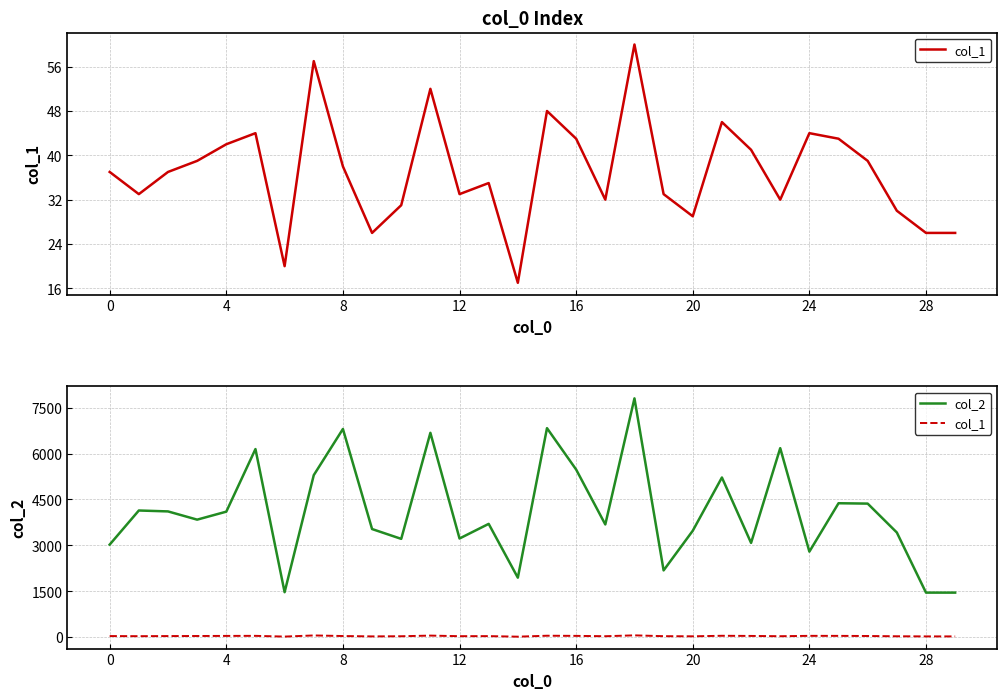

The value of col_2 at 8 is 9765. True or false?

False